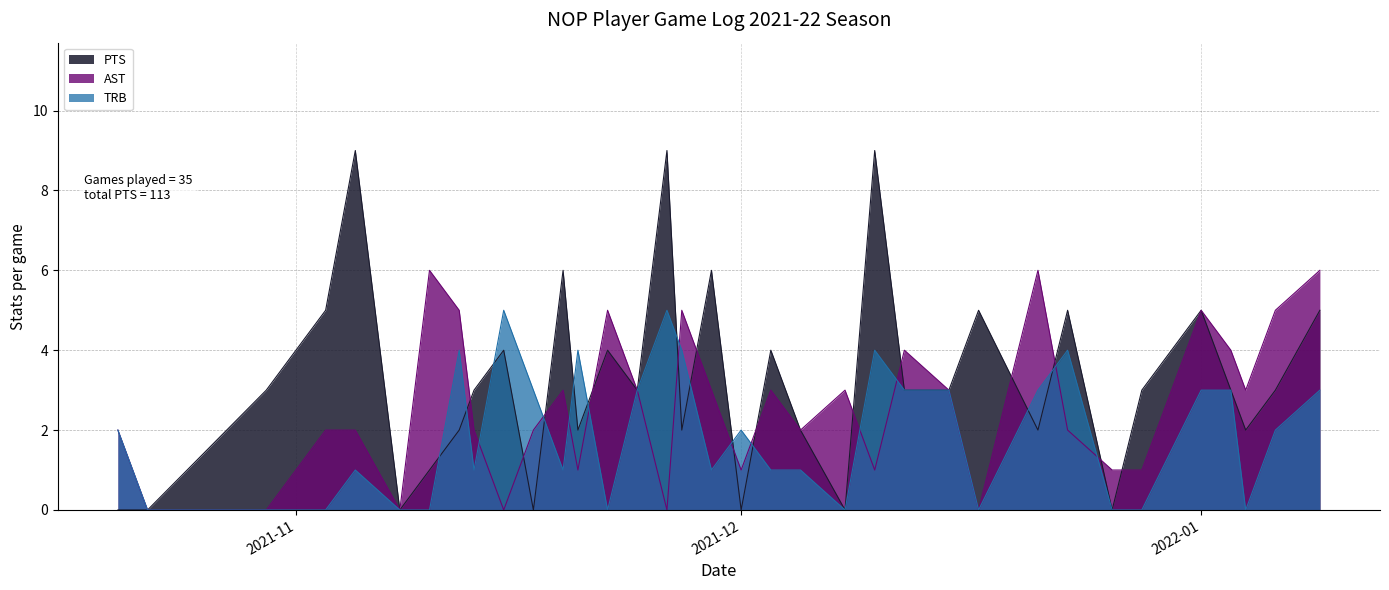

Rank the series by their maximum value, from highest to lowest.

PTS, AST, TRB